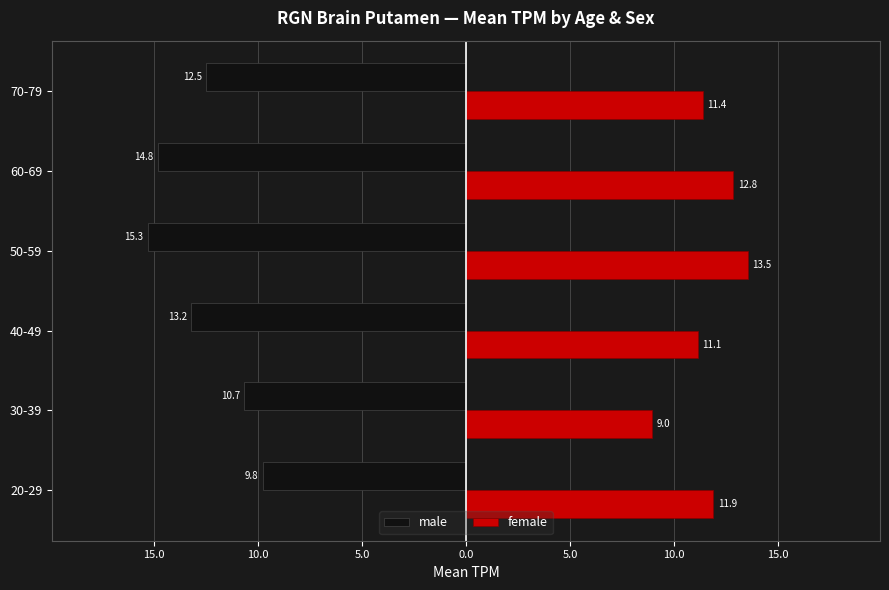

Which series has the largest range (max minus min)?

male